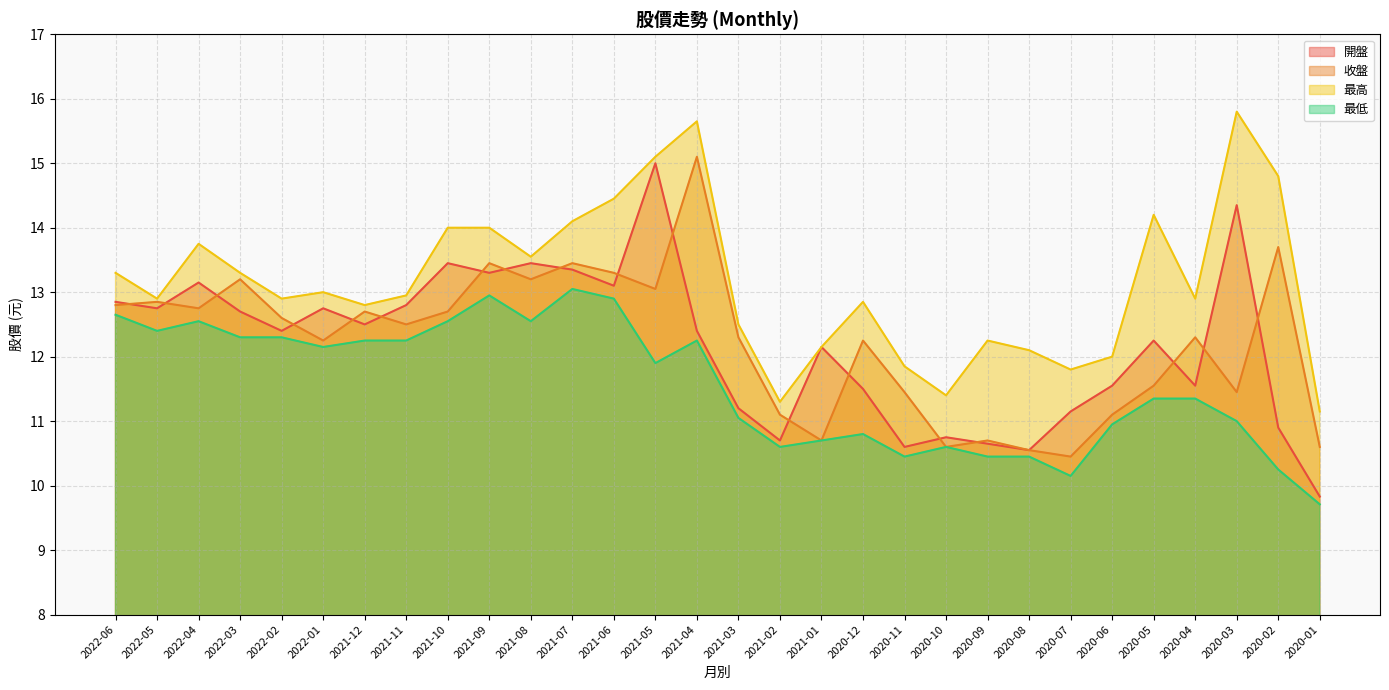

The value of 最低 at 2021-05 is 11.9. True or false?

True